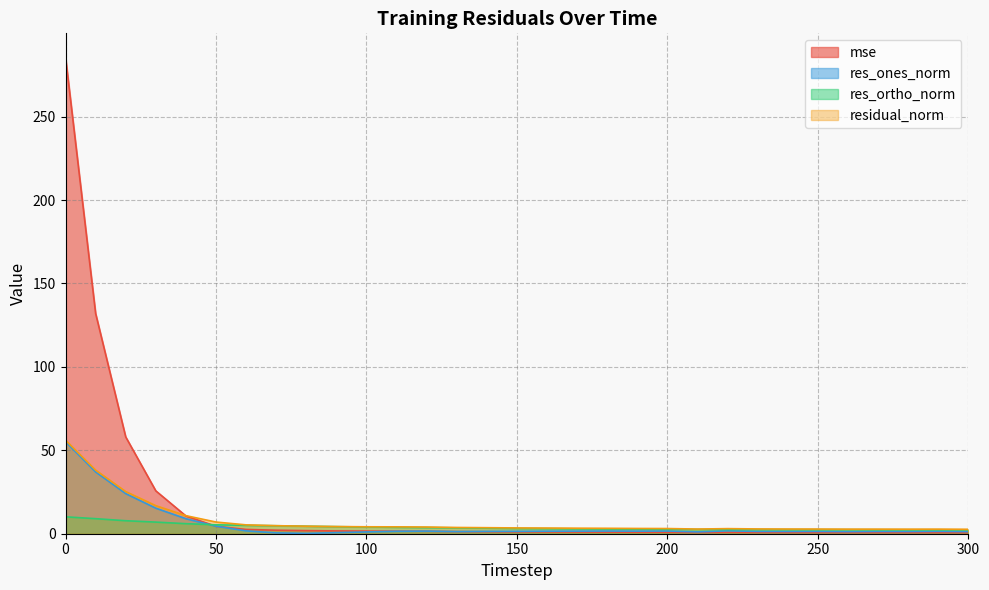

What is the average value of the res_ortho_norm series?

4.0